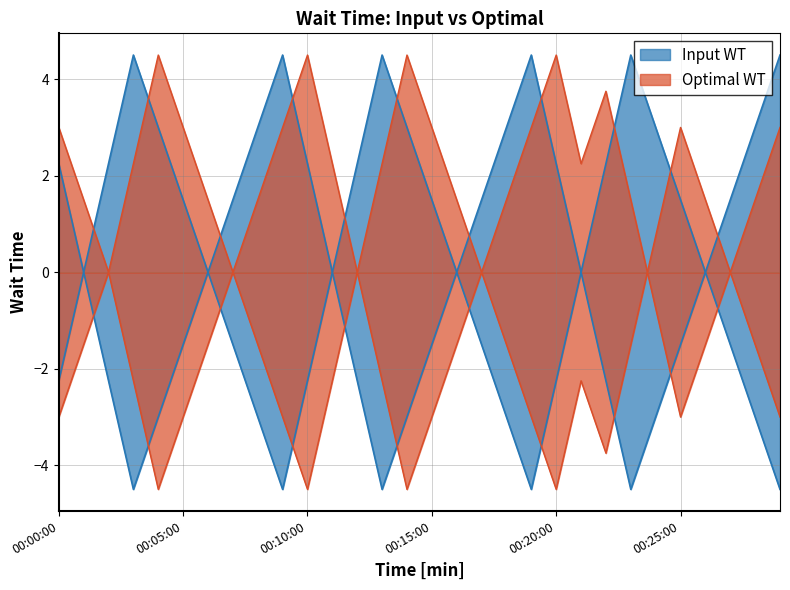

List the series in order of their peak value, highest first.

Input WT, Optimal WT